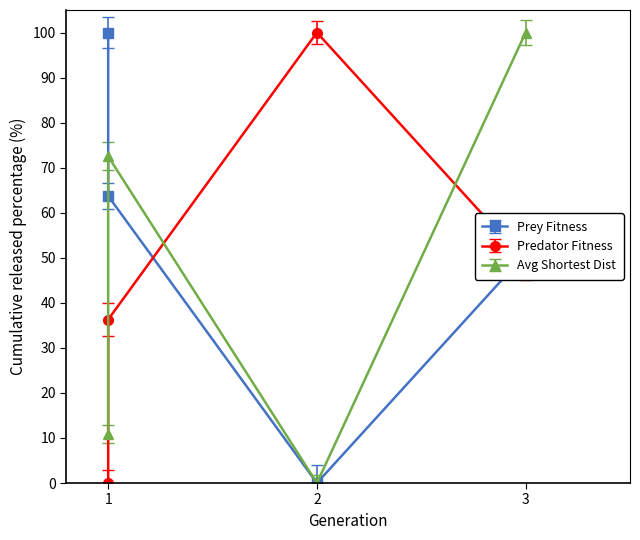

Is it true that predator_fitness equals 36.3 at 1?

True